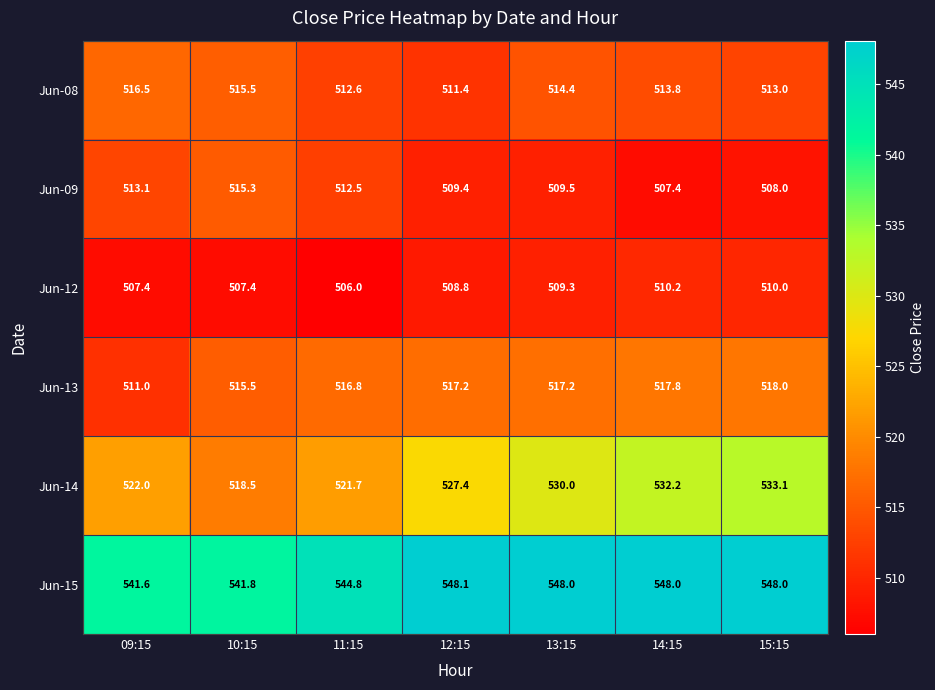

How many distinct data groups are displayed?

6